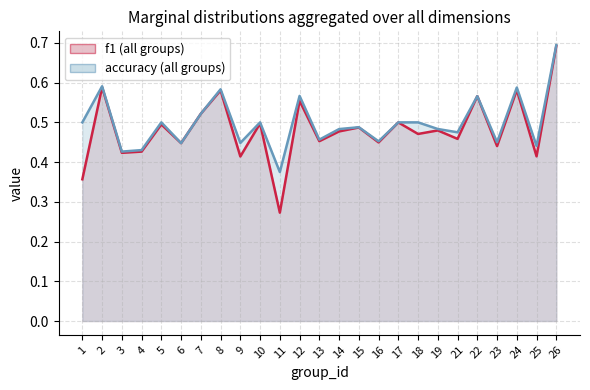

True or false: accuracy (line) and f1 (line) cross at least once.

False